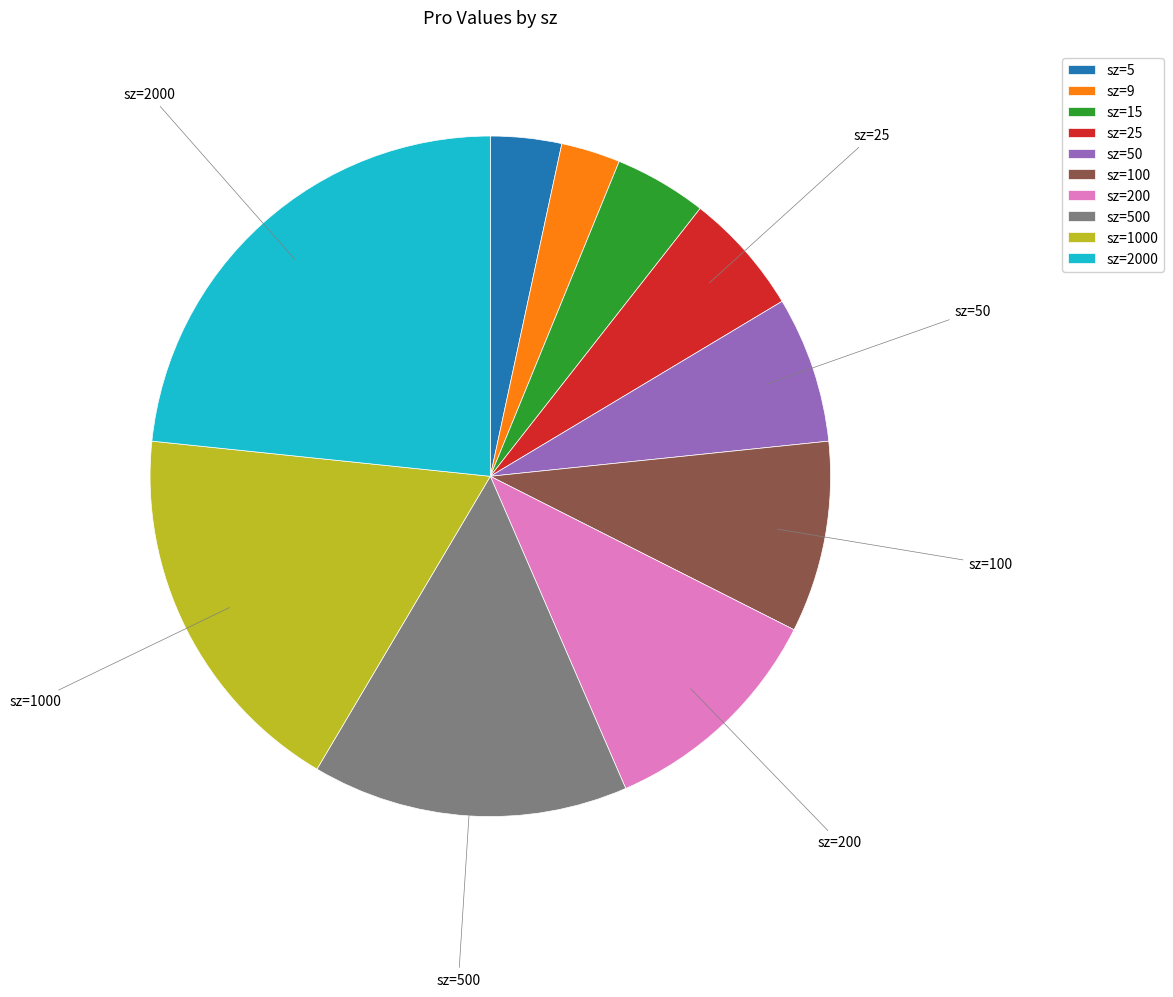

Does any single category account for the majority?

No